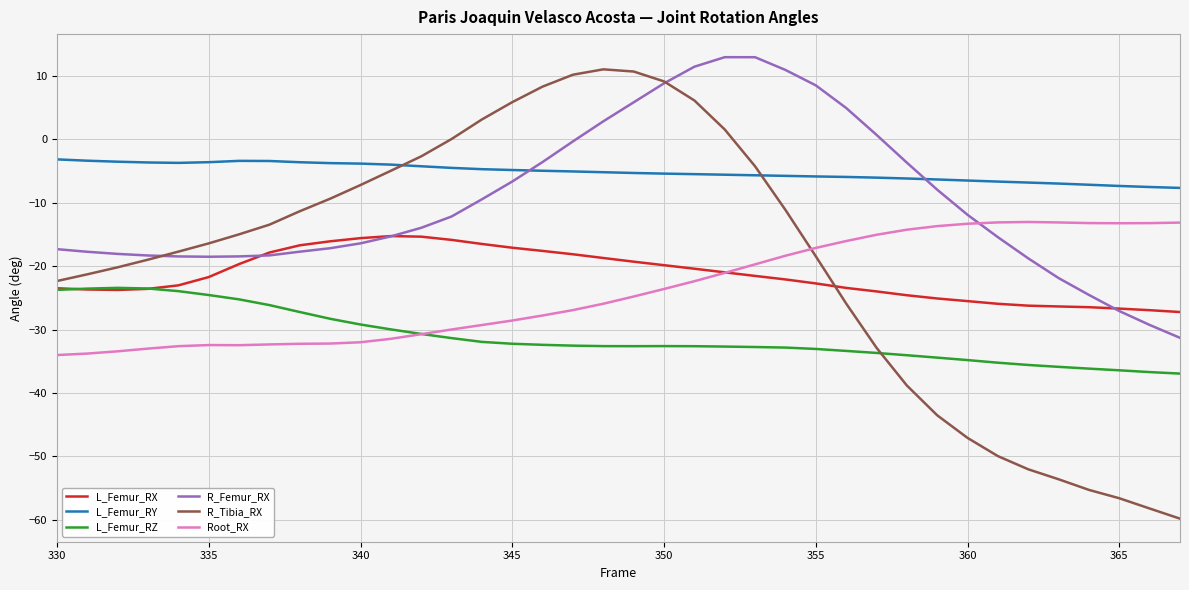

True or false: R_Femur_RX and Root_RX cross at least once.

True